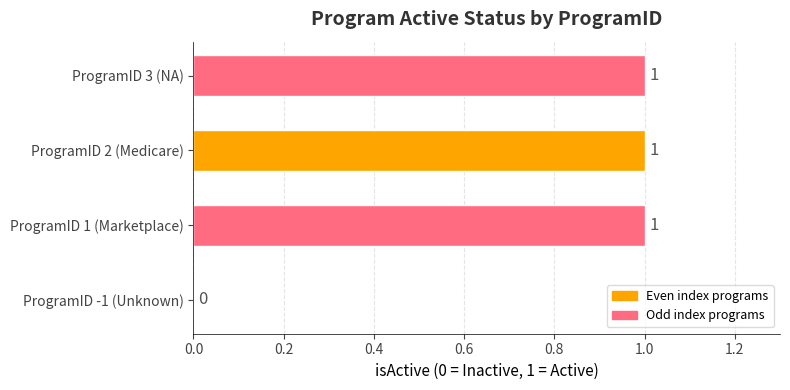

At which label is the value closest to 0?

ProgramID -1 (Unknown)